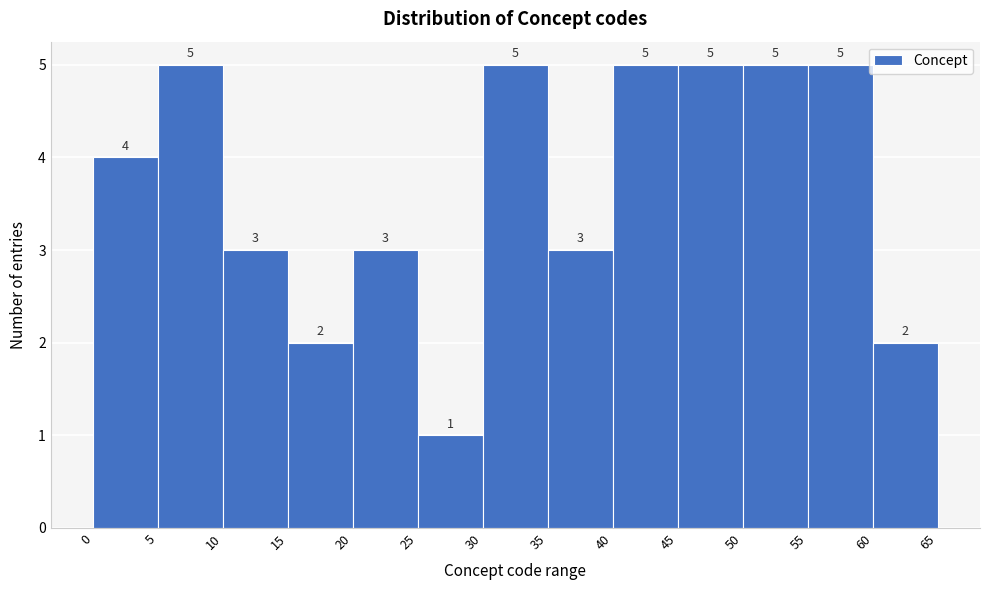

Reading left to right, list every bar in this chart as the range it spans on the x-axis followed by its height.

0 to 5: 4
5 to 10: 5
10 to 15: 3
15 to 20: 2
20 to 25: 3
25 to 30: 1
30 to 35: 5
35 to 40: 3
40 to 45: 5
45 to 50: 5
50 to 55: 5
55 to 60: 5
60 to 65: 2